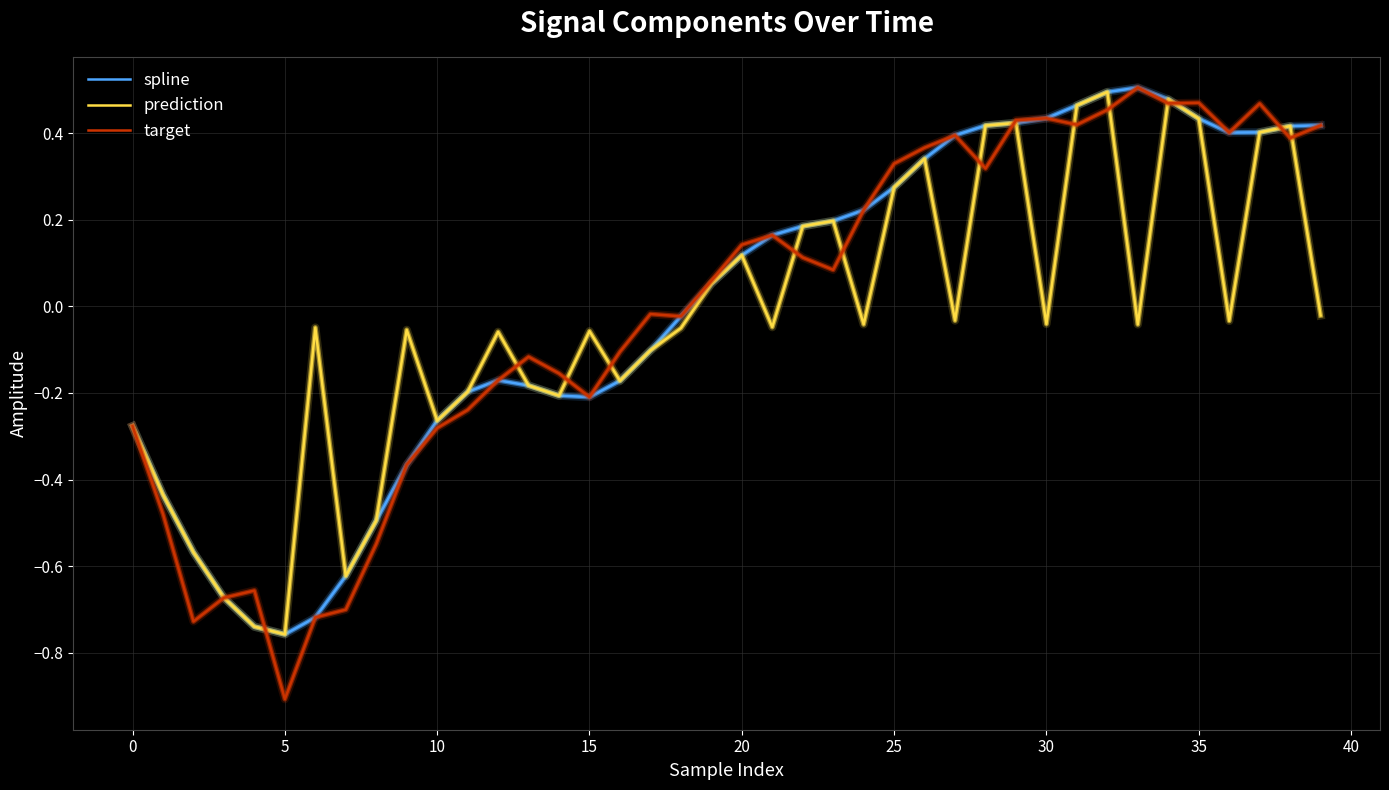

Which series has the widest spread of values?

target